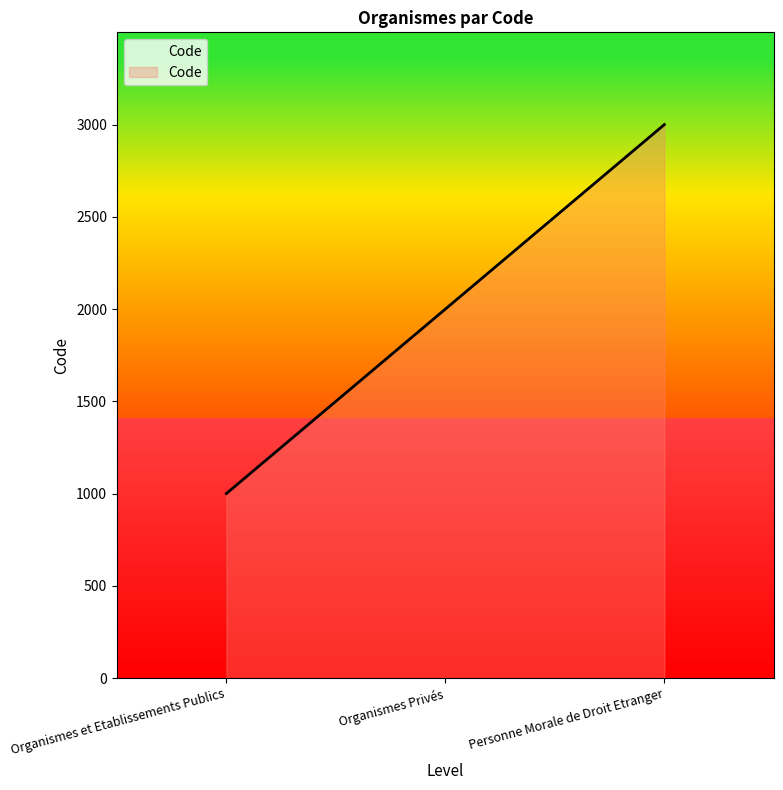

How many values are below 2000?

1